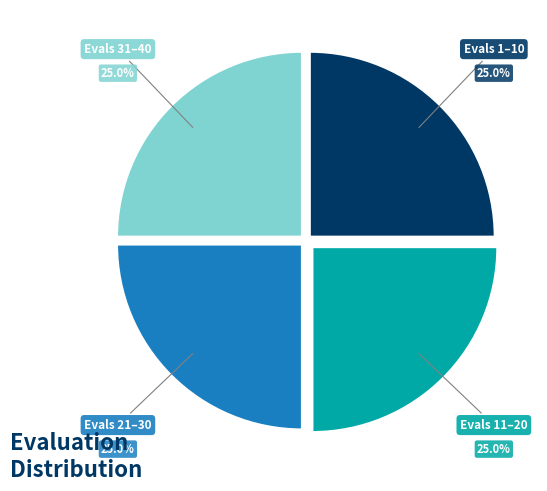

Is there any slice that represents more than half of the pie?

No